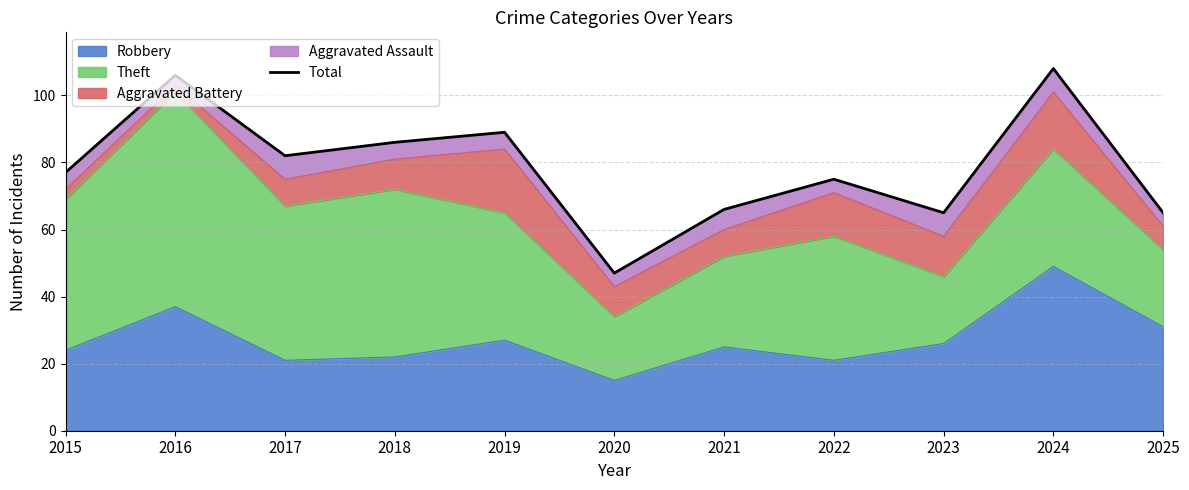

Between 2017 and 2020, which is larger?

2017